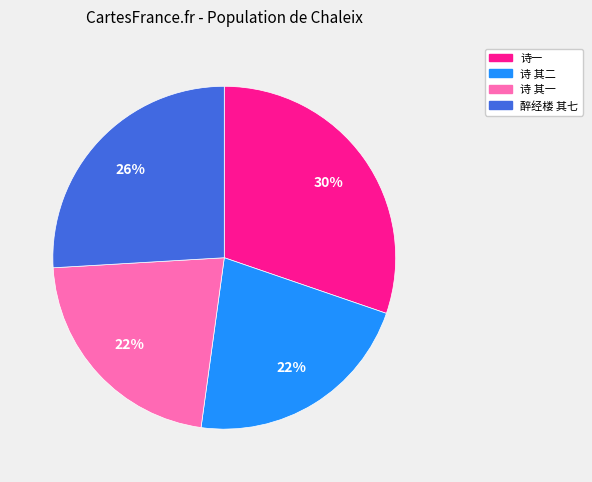

To the nearest percent, what is the average slice percentage?

25%